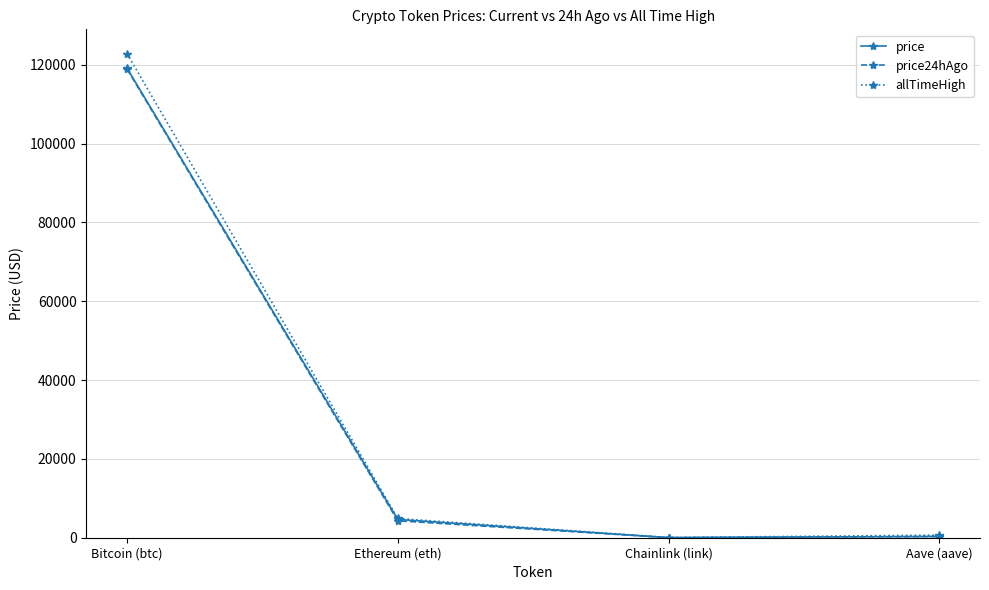

What is the total value across all series at Ethereum (eth)?

13818.9